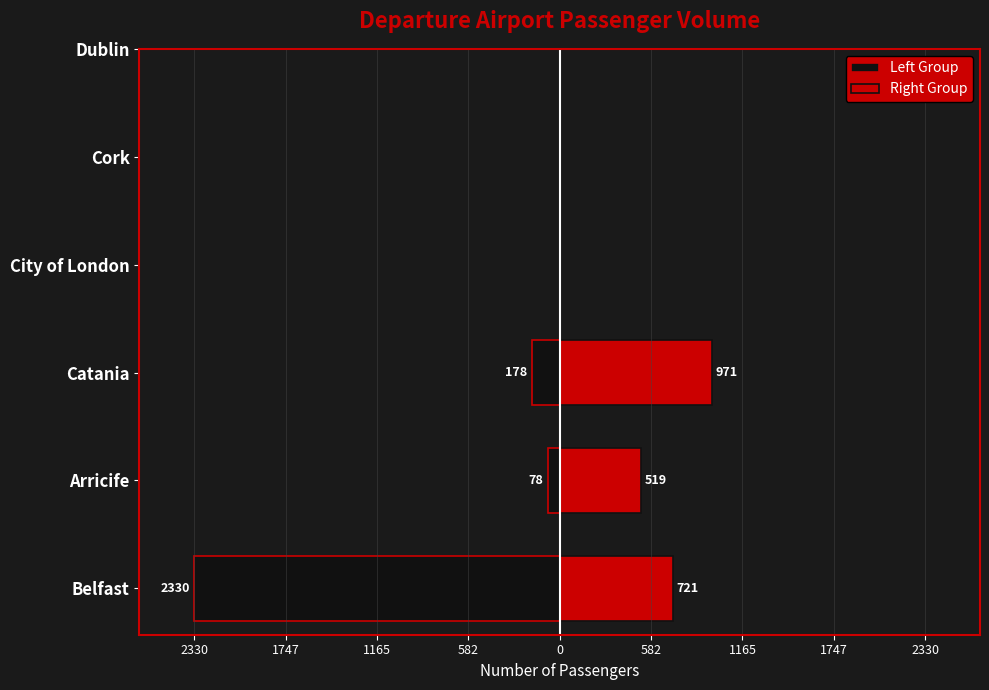

How many bars are there in total?

6